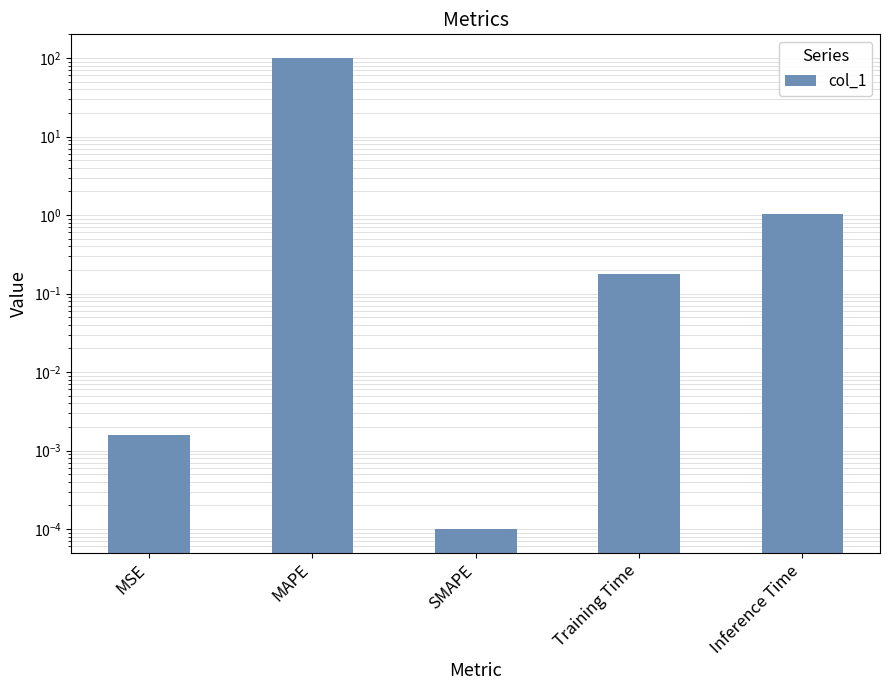

What is the change in value from MSE to Inference Time?

+1.0